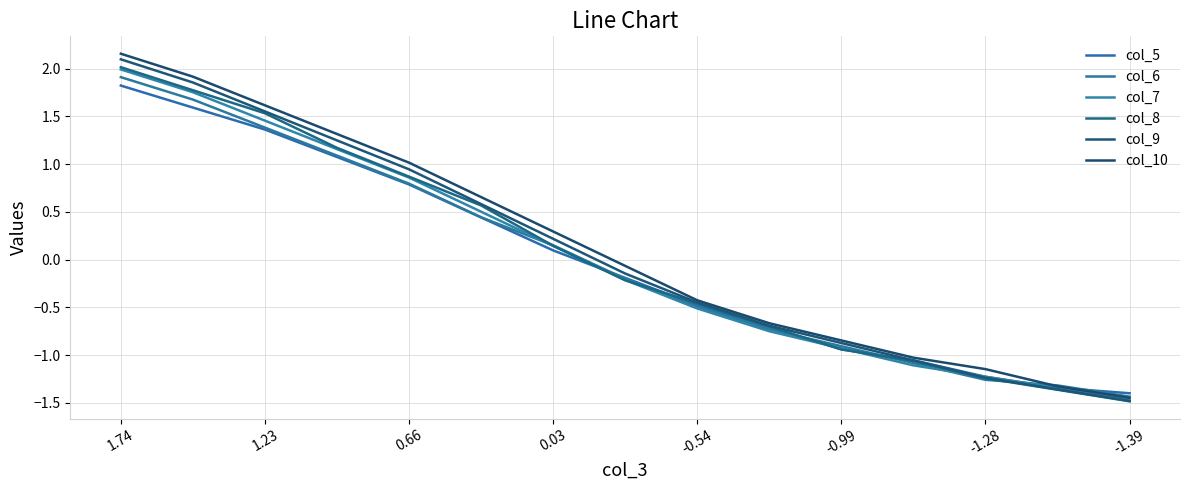

How many distinct data groups are displayed?

6